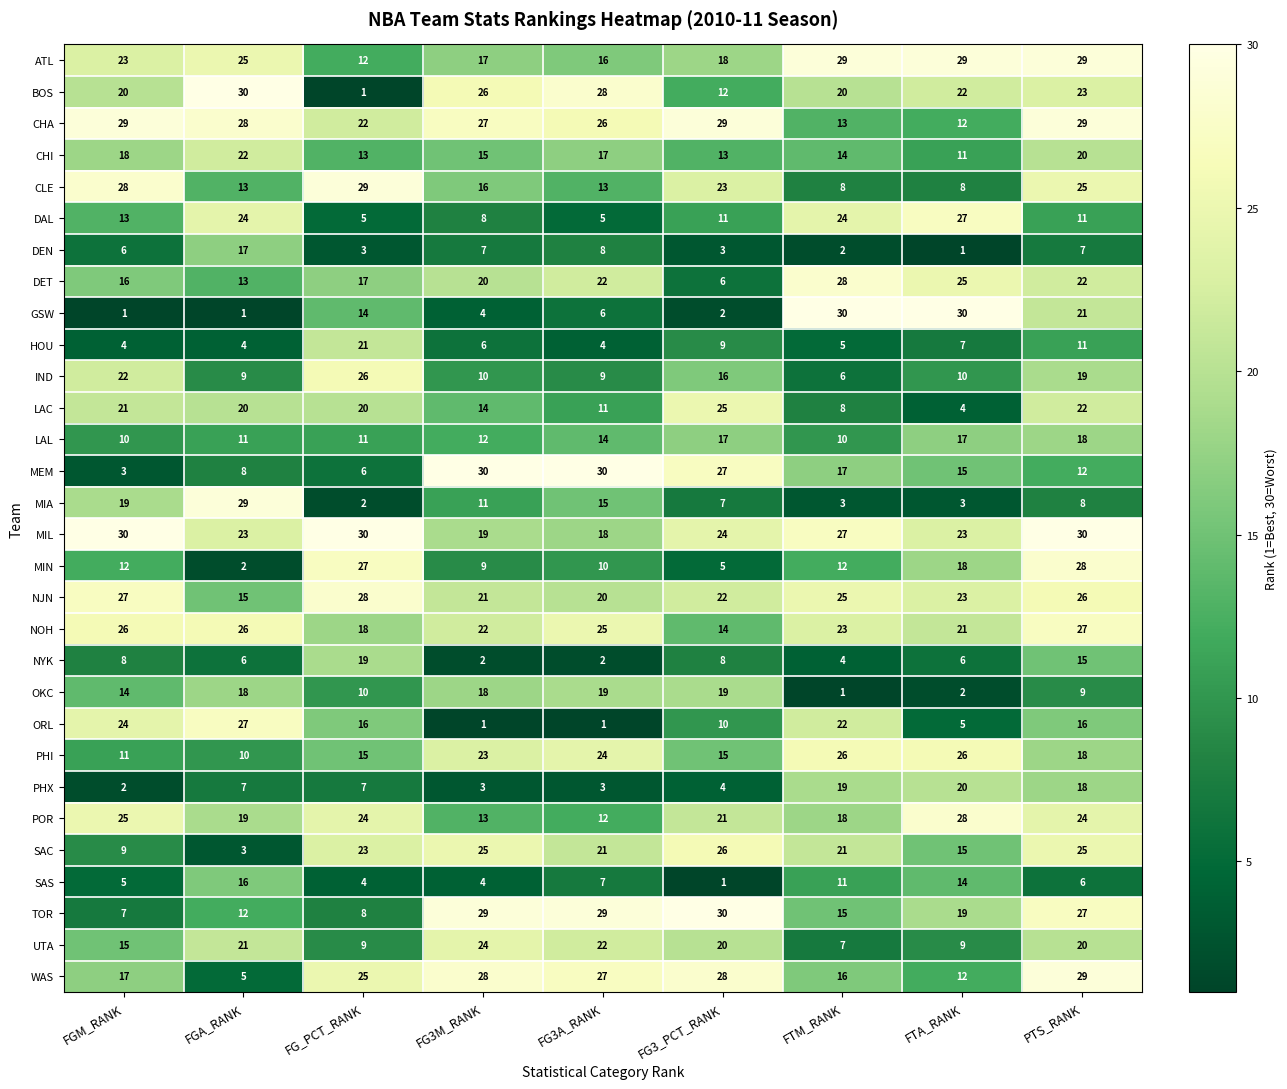

At how many categories does at least one series exceed 14?

9